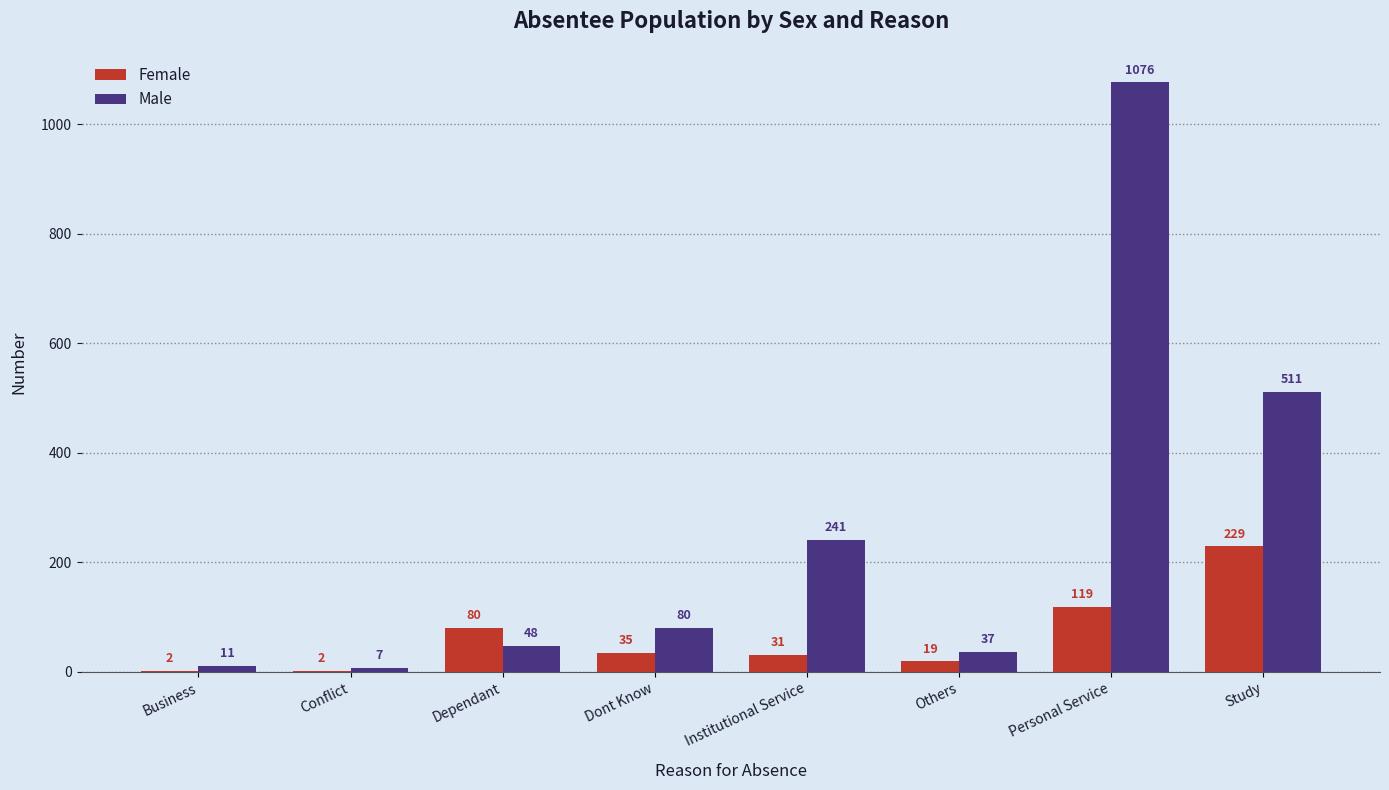

Which series has the largest range (max minus min)?

Male